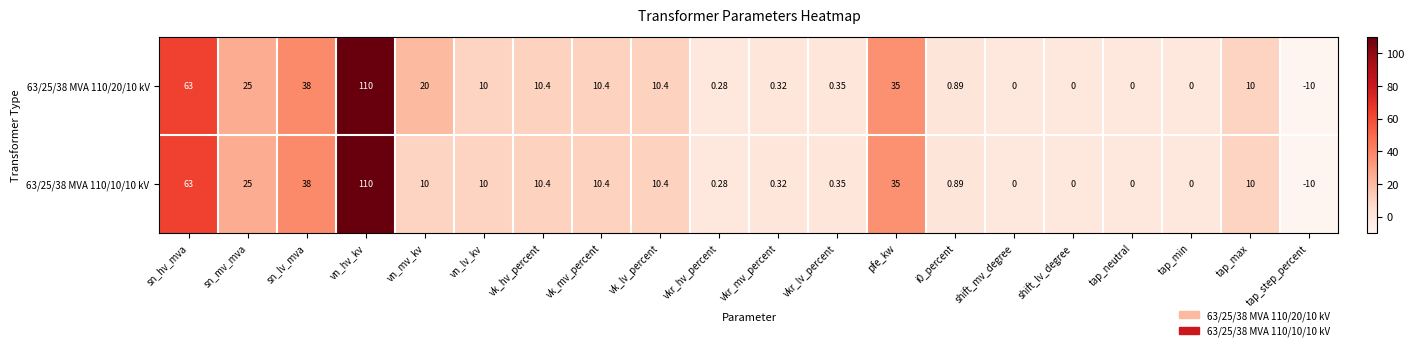

Where does the 63/25/38 MVA 110/20/10 kV series first go above 10?

sn_hv_mva